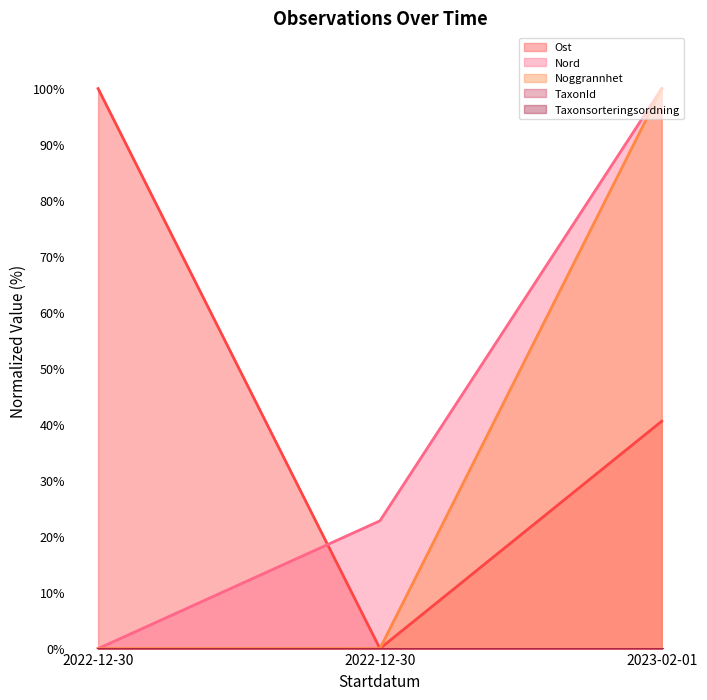

The Nord series shows 40.9 at 2023-02-01. True or false?

False